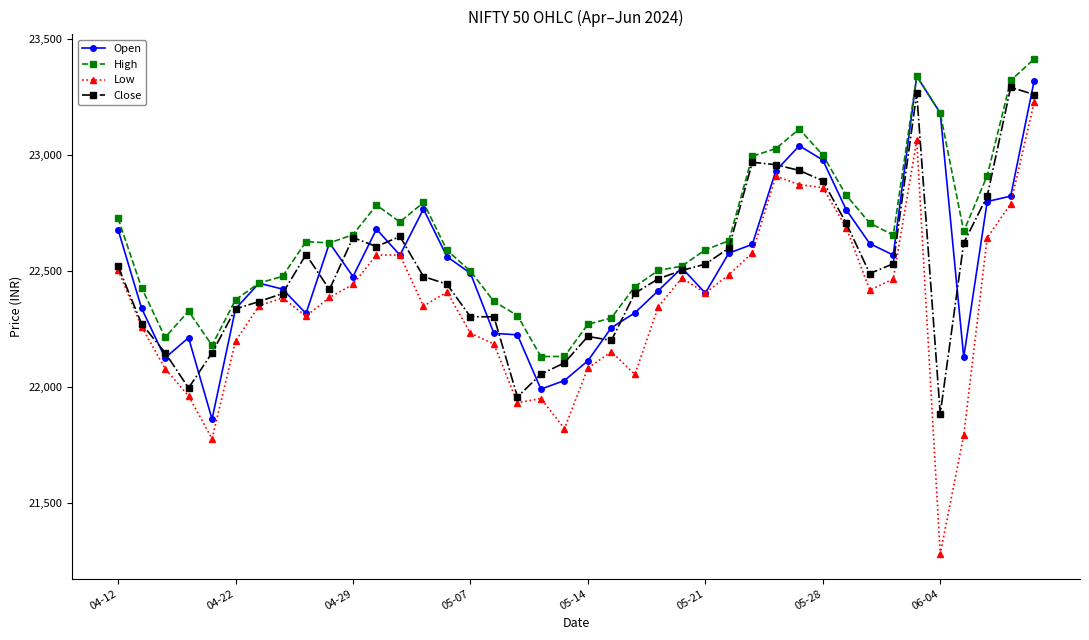

Which series has the largest total across all categories?

High